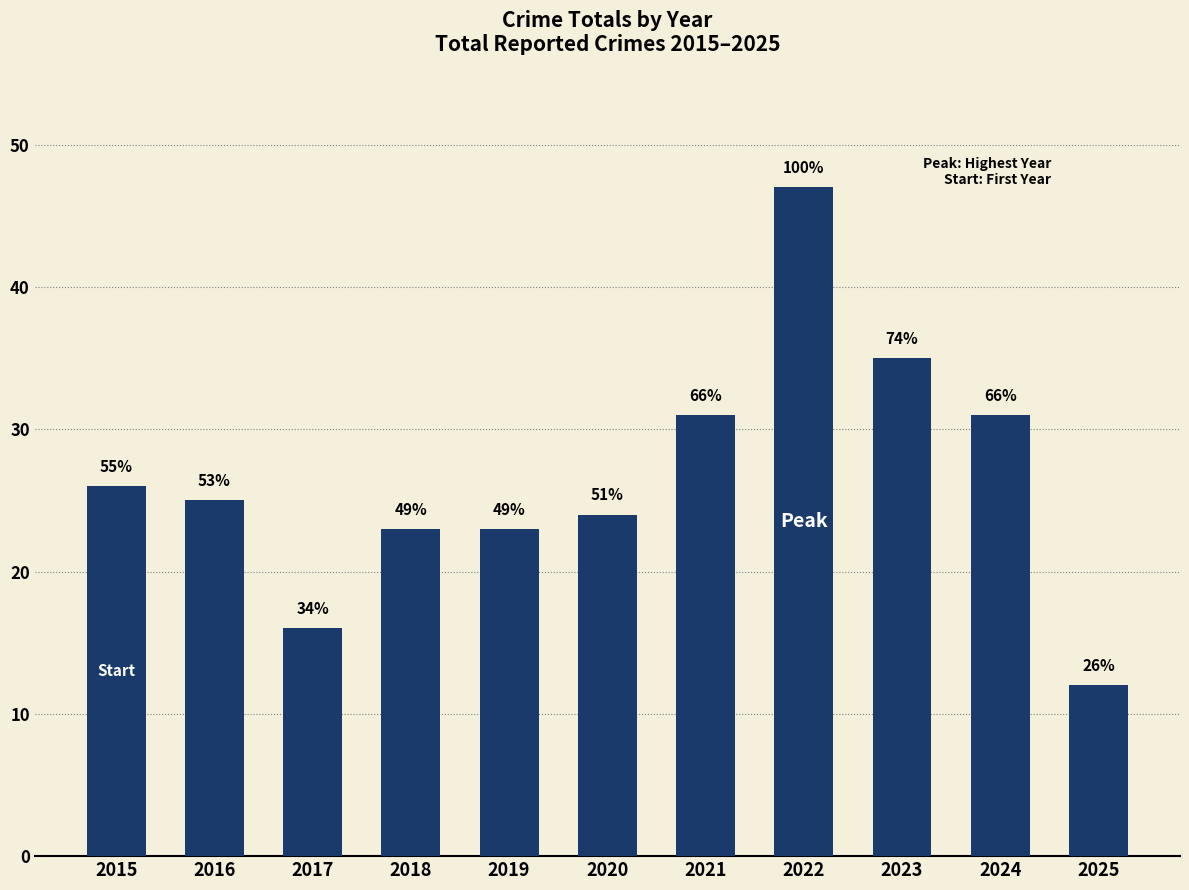

How many bars are there in total?

11